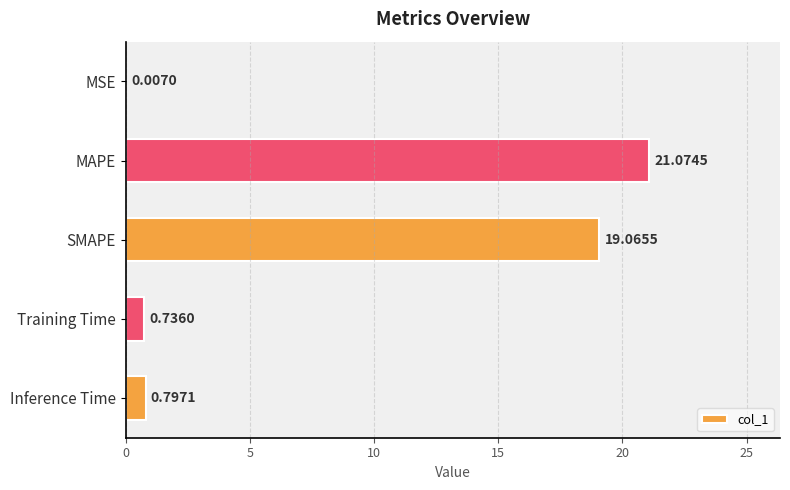

What is the average value?

8.3